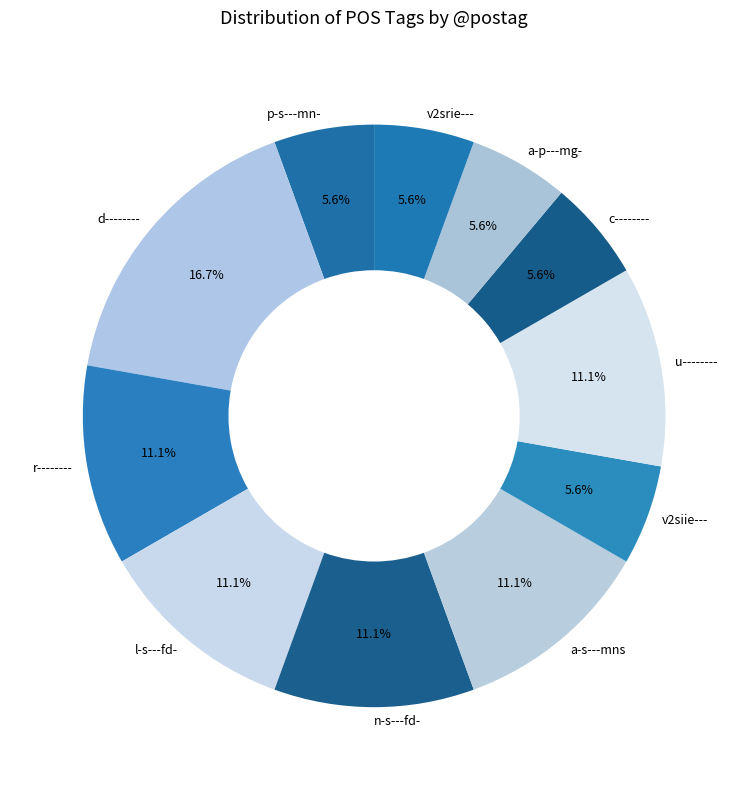

Combined, do v2srie--- and a-s---mns account for over 50%?

No